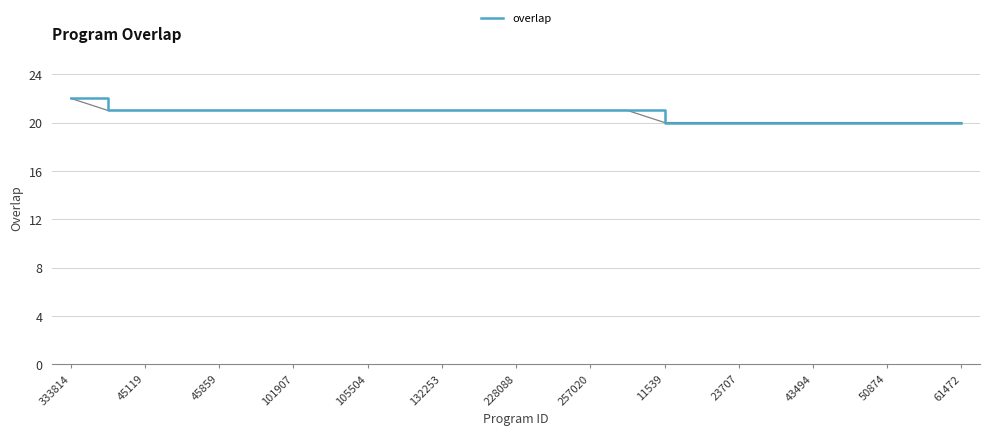

How many values are between 20 and 21?

24